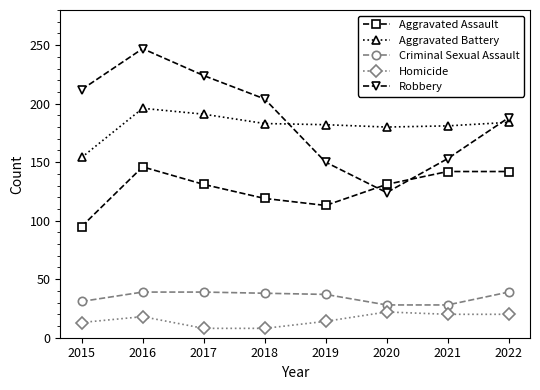

How many lines are shown in the chart?

5